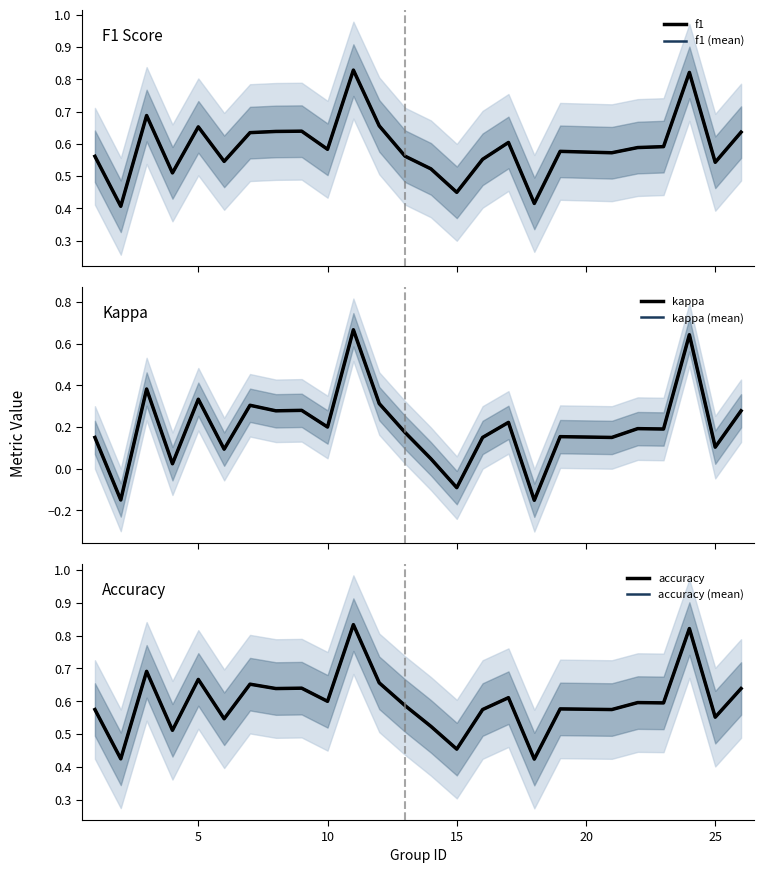

What is the average value of the f1 series?

0.6